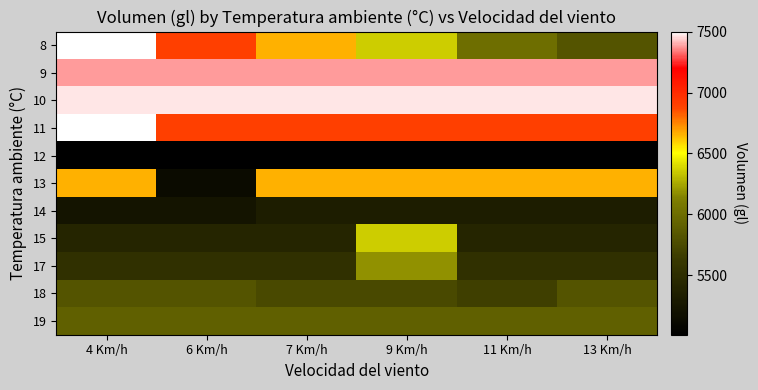

Rank the series at 6 Km/h from lowest to highest value.

12, 13, 14, 15, 17, 18, 19, 8, 11, 9, 10